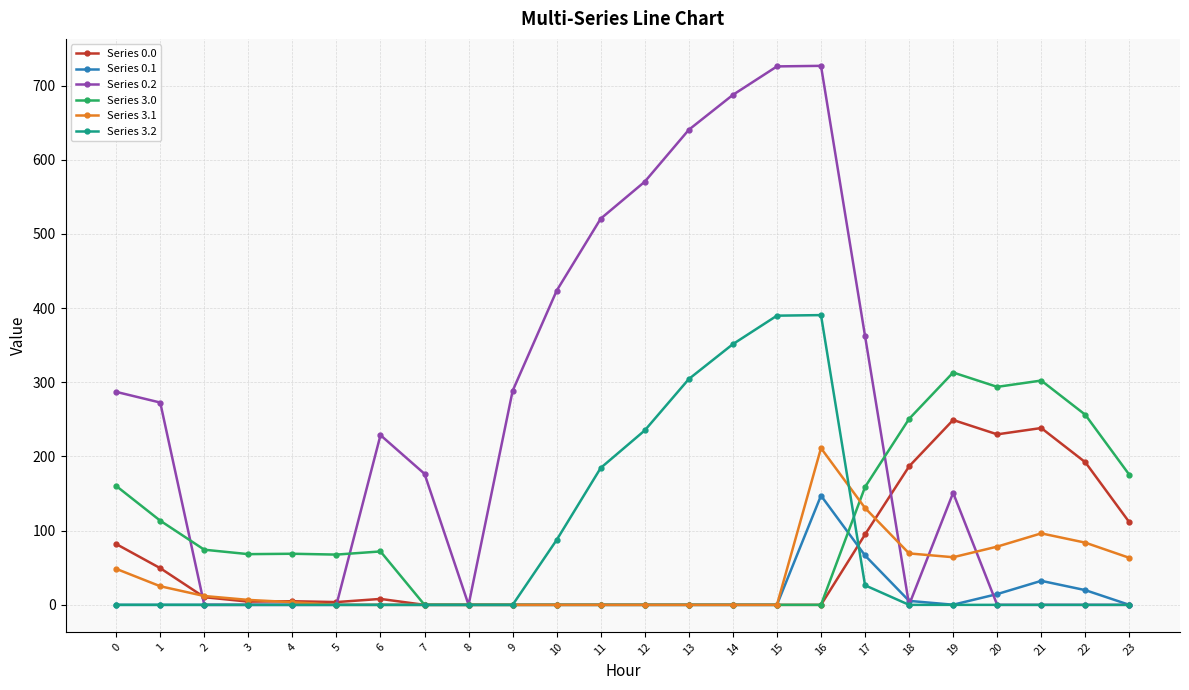

True or false: Series 3.1 has more than 1 points higher than both neighbors.

True